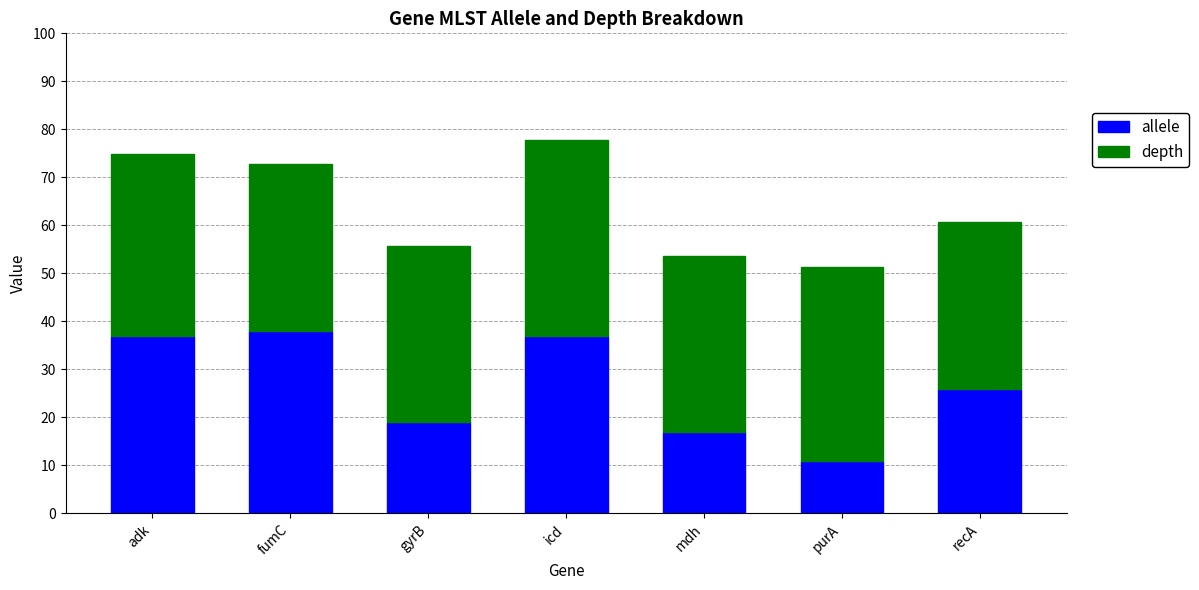

Reading right to left, list the values for the allele series.

26.0	11.0	17.0	37.0	19.0	38.0	37.0